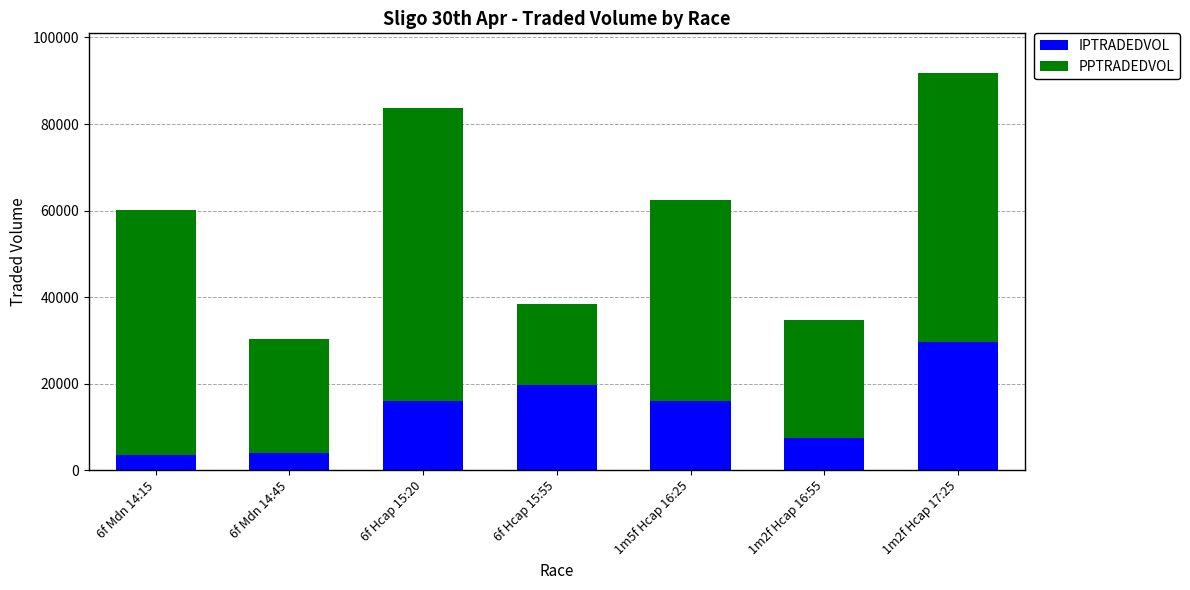

Which category has the highest value in the IPTRADEDVOL series?

1m2f Hcap 17:25